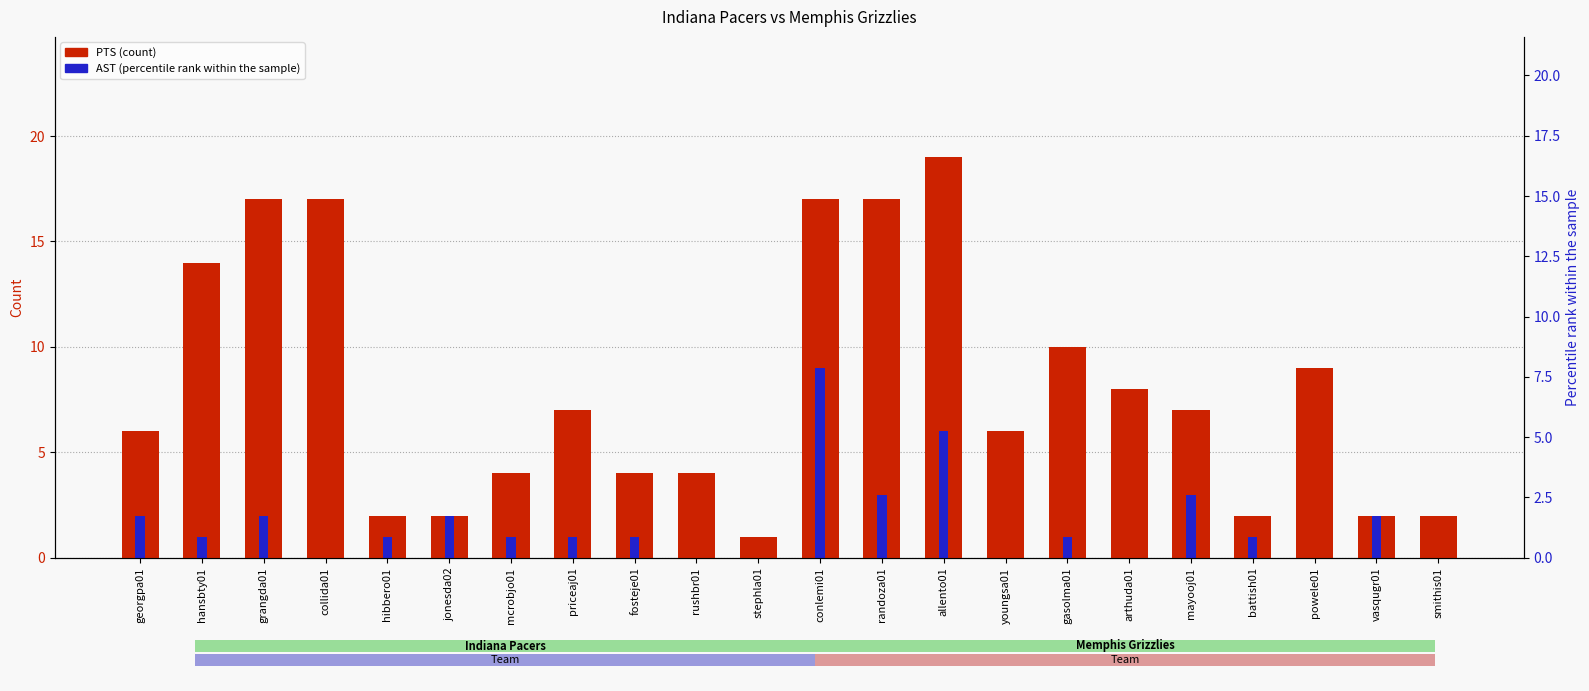

What is the label of the 2nd bar from the right?

vasqugr01